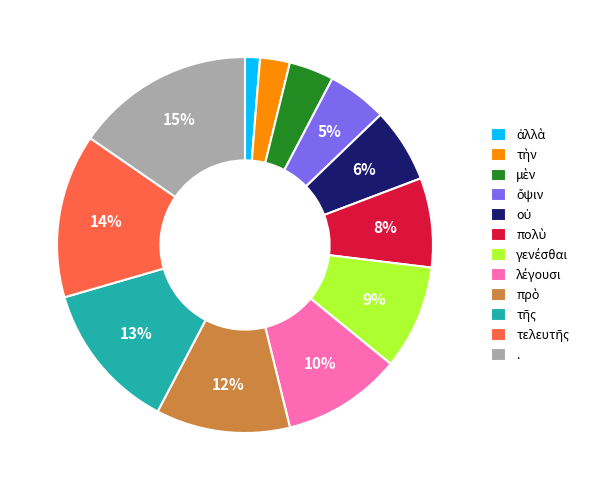

Does any single category account for the majority?

No